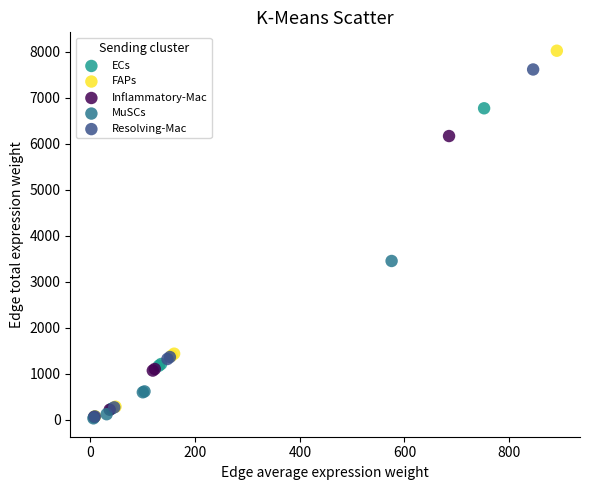

Which series has the widest spread of Y values?

FAPs